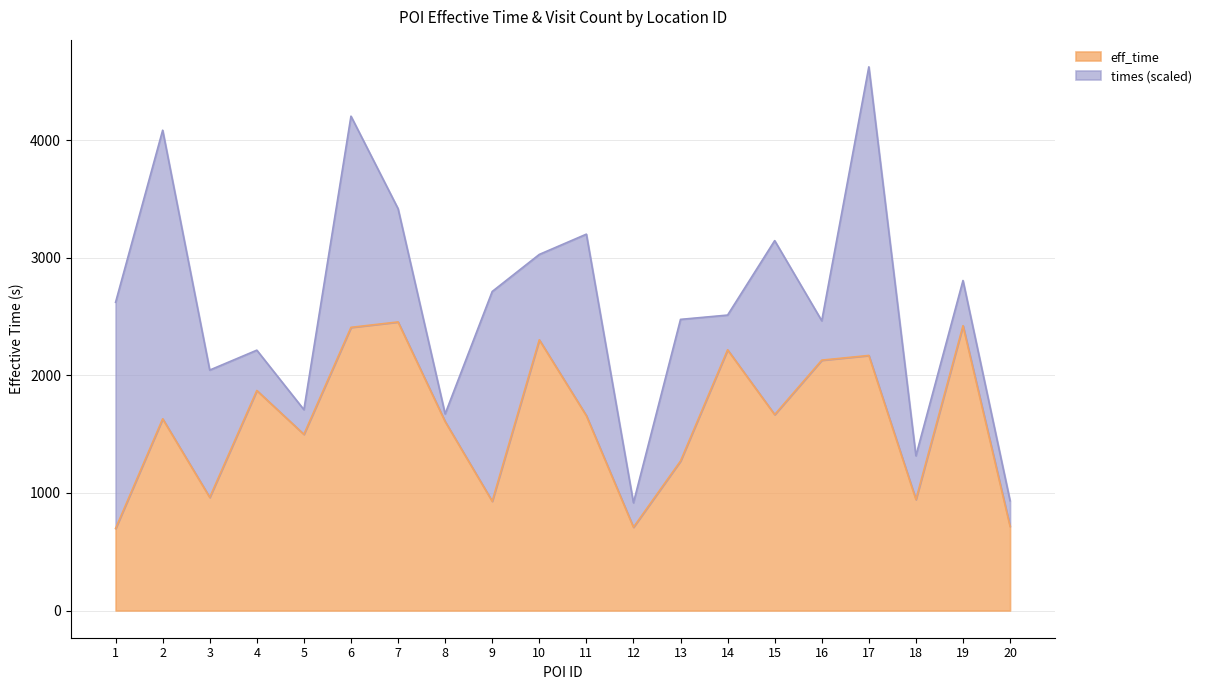

At which category is the sum across all series the highest?

17